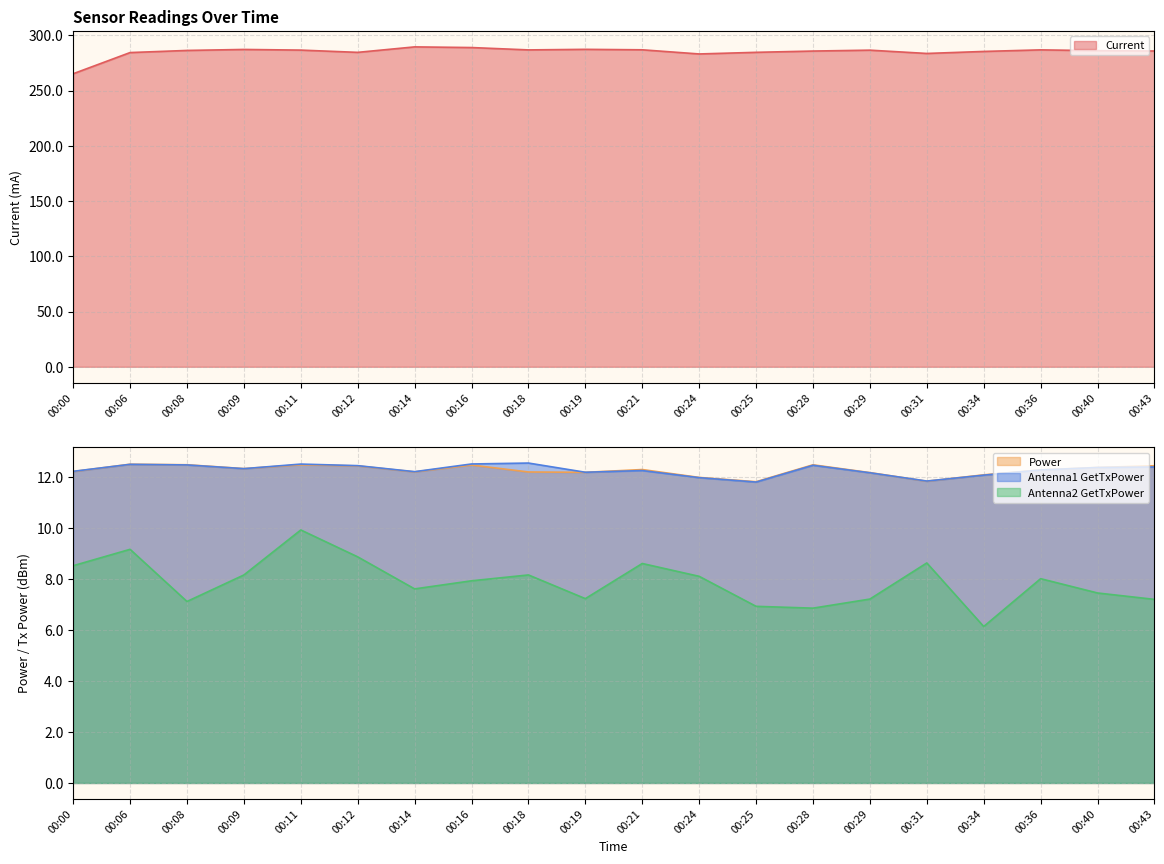

How many series are shown in this chart?

4